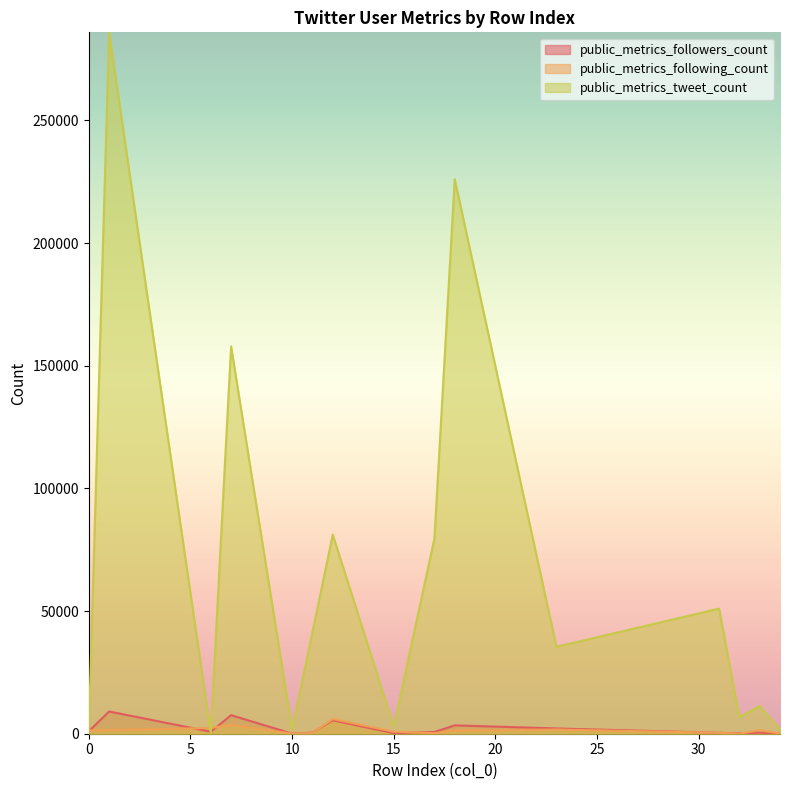

Is it true that public_metrics_following_count equals 111 at 11?

False